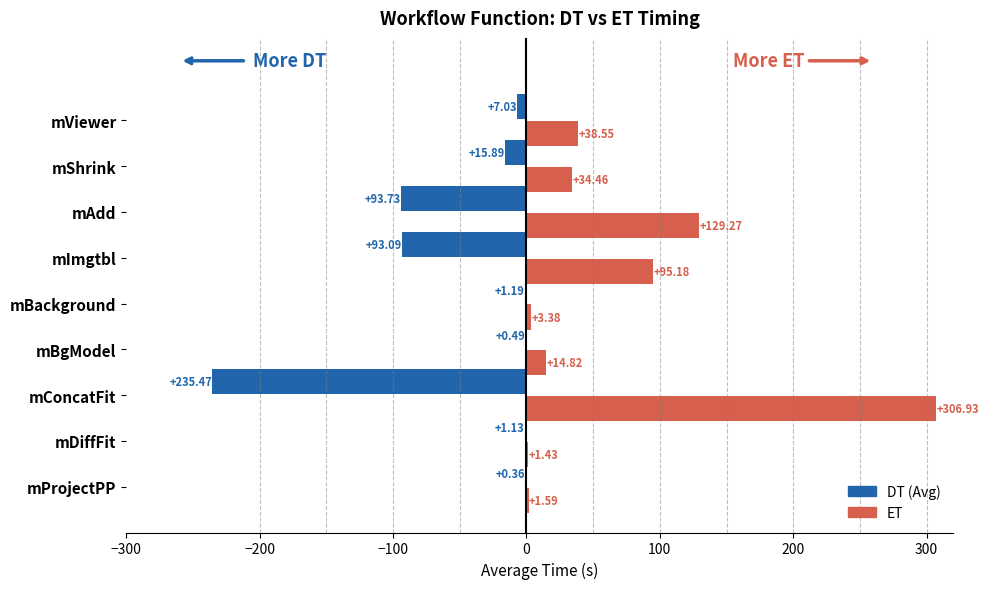

At which category is the sum across all series the highest?

mConcatFit